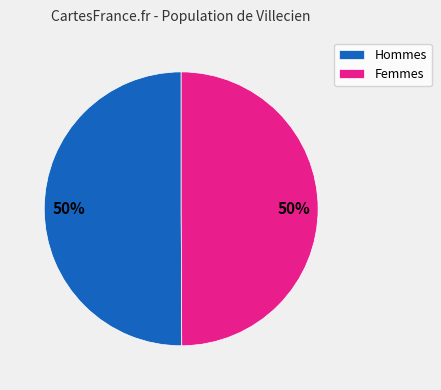

What is the ratio of the value at Femmes to the value at Hommes?

1.0